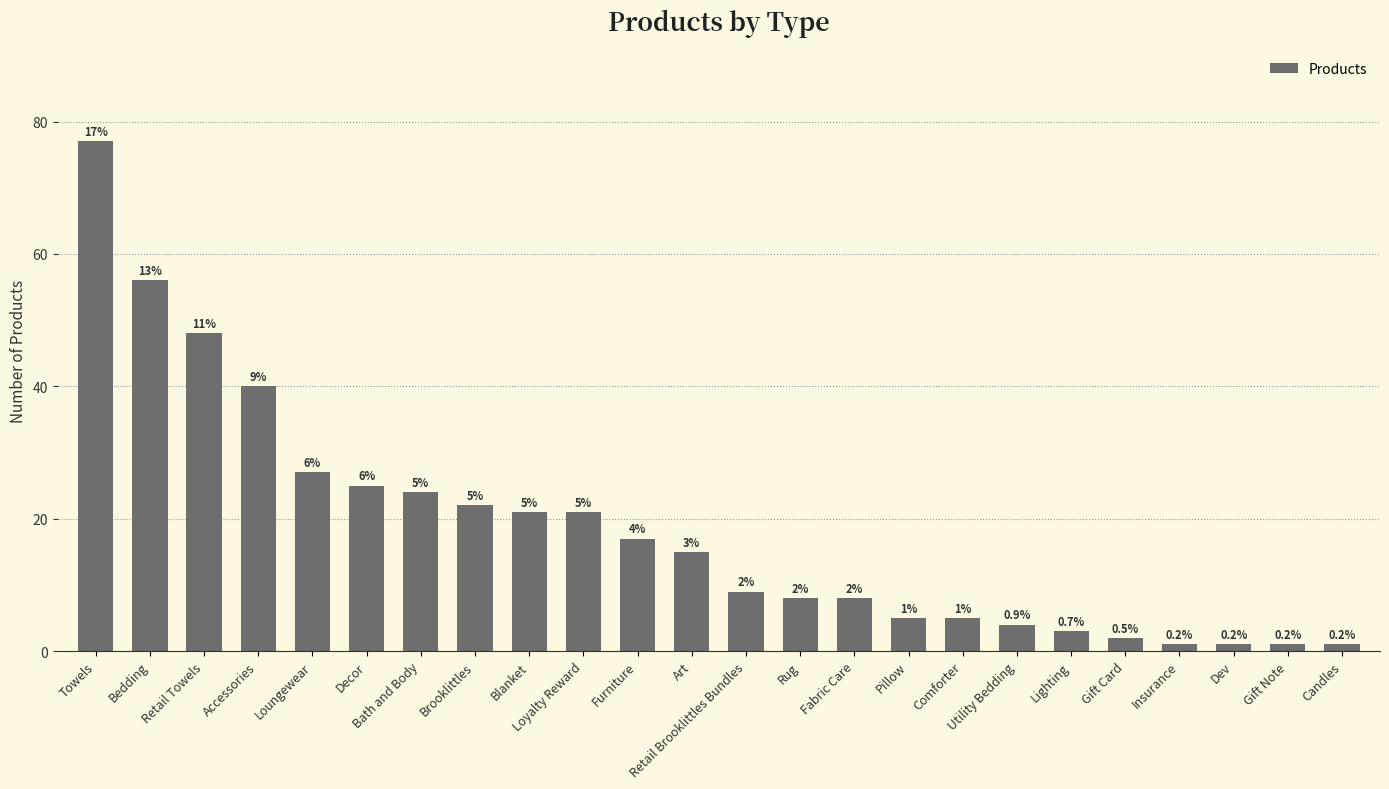

The value at Comforter is 5. True or false?

True